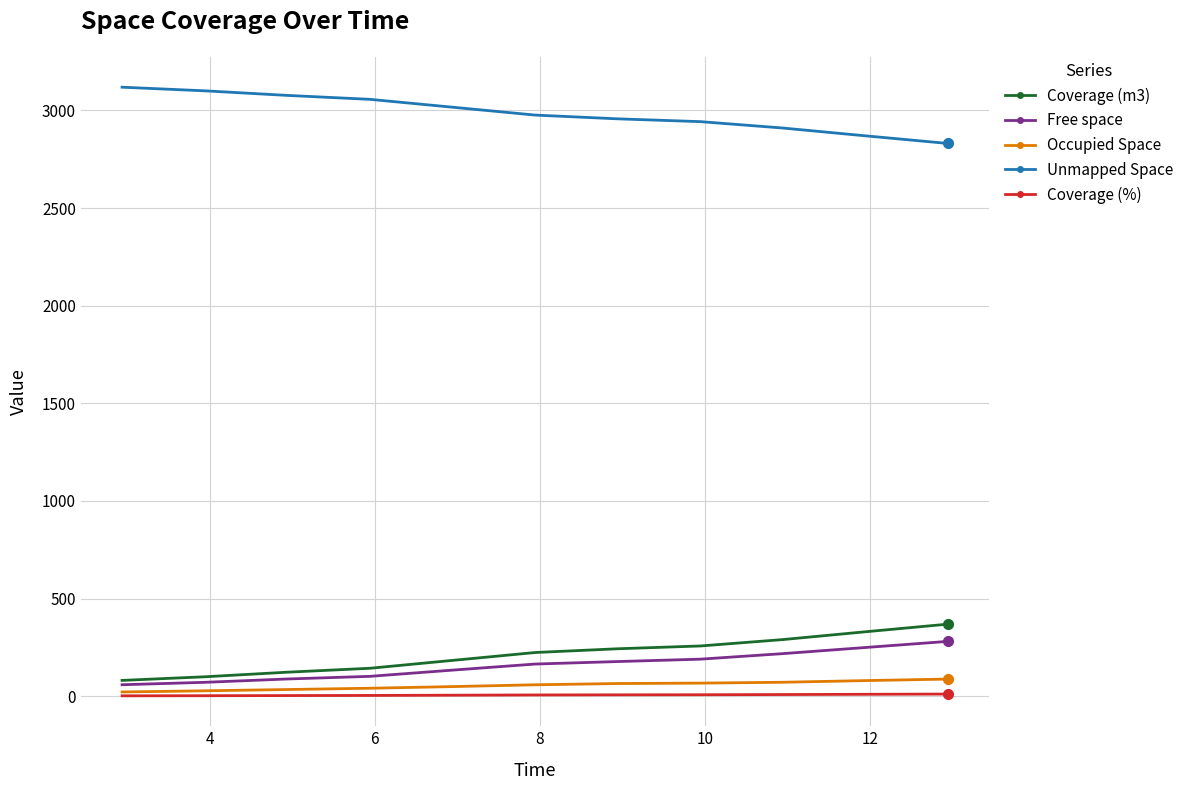

True or false: Free space and Unmapped Space intersect in this chart.

False